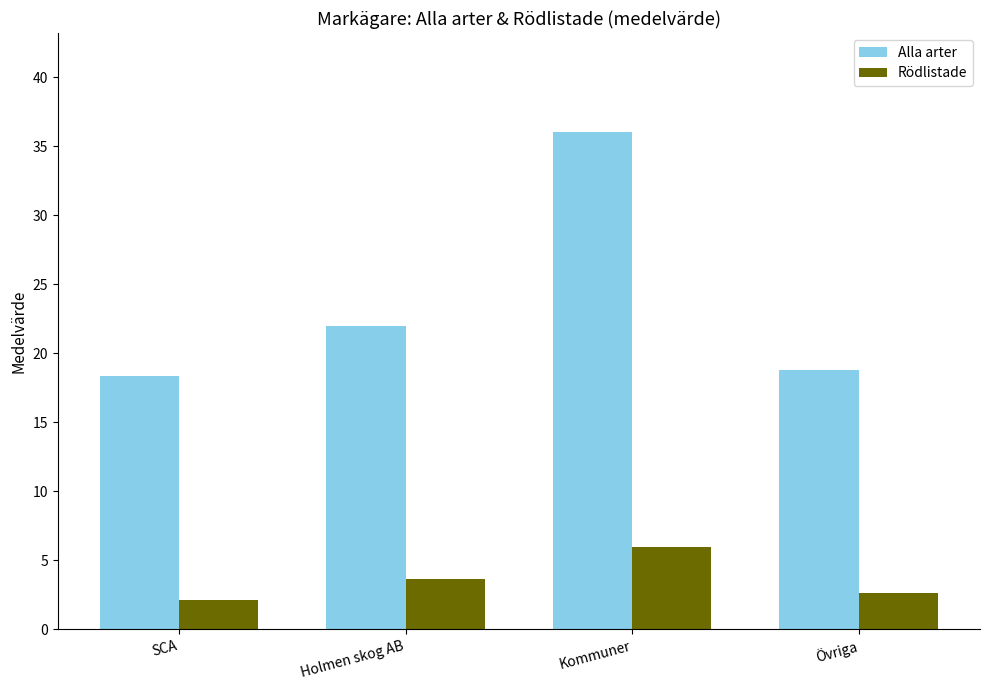

List the labels in order of Alla arter value, smallest first.

SCA, Övriga, Holmen skog AB, Kommuner